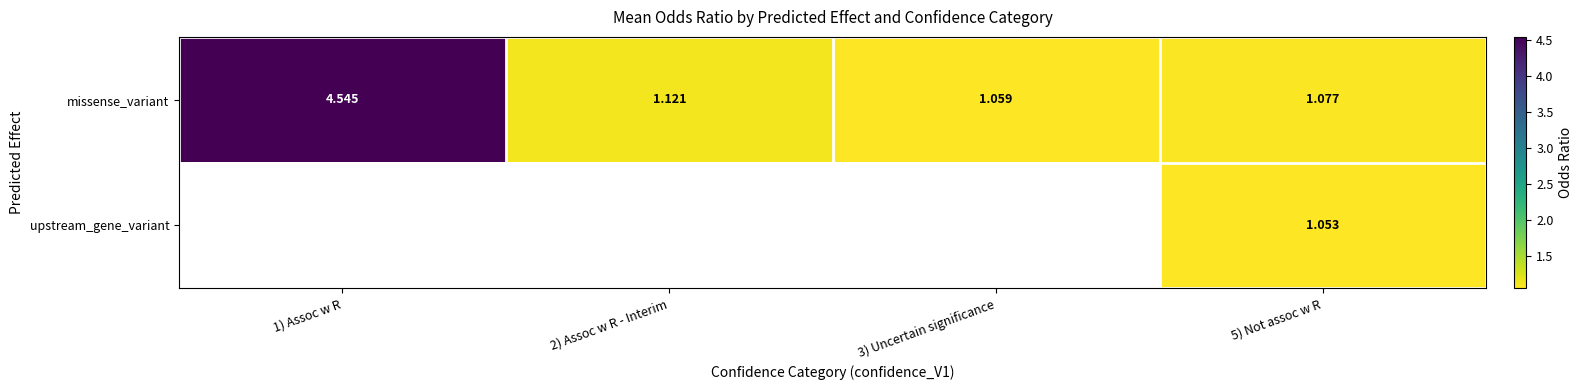

The value of missense_variant at 1) Assoc w R is 4.5. True or false?

True